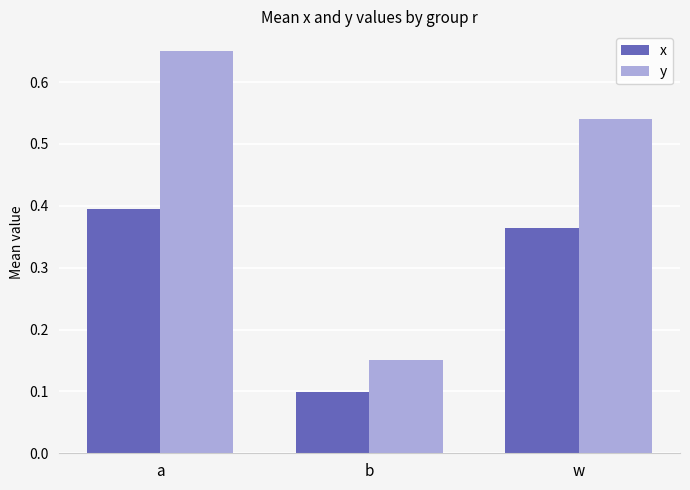

True or false: x has a value of 0.4 at a.

True